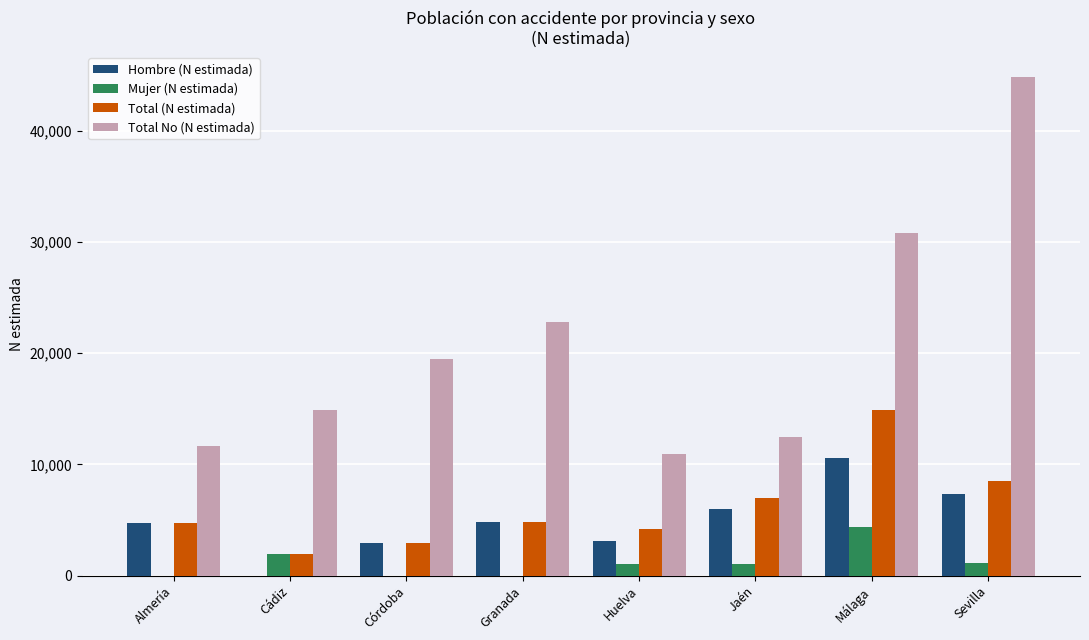

Which series changed the most between Granada and Jaén?

Total No (N estimada)